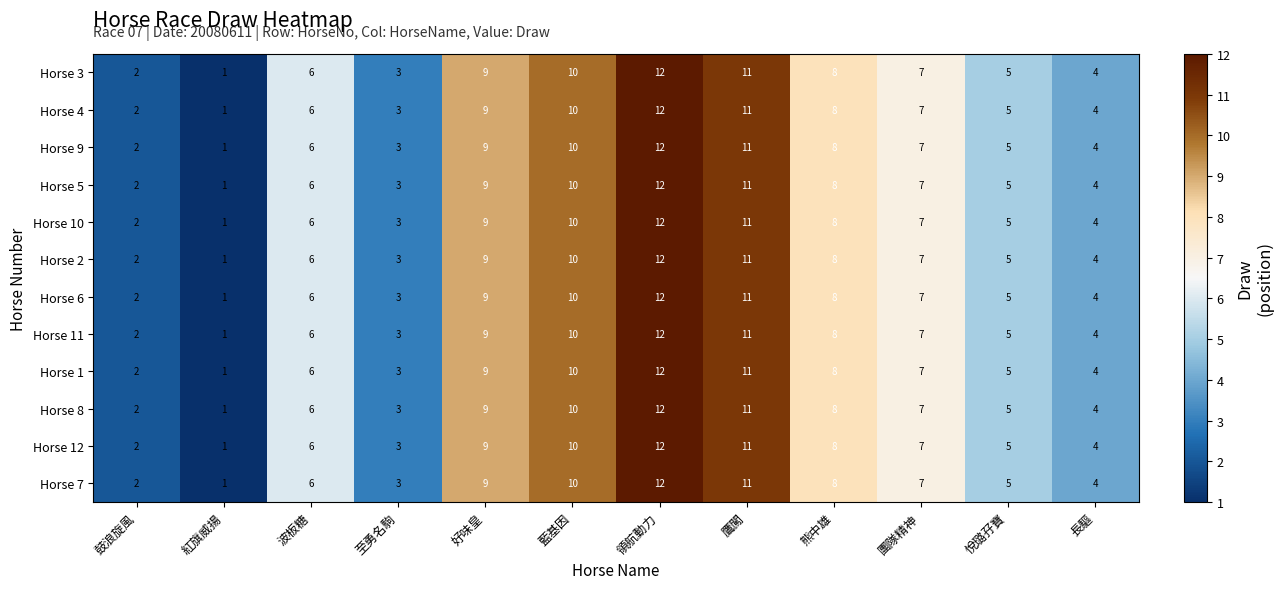

How many series are shown in this chart?

12